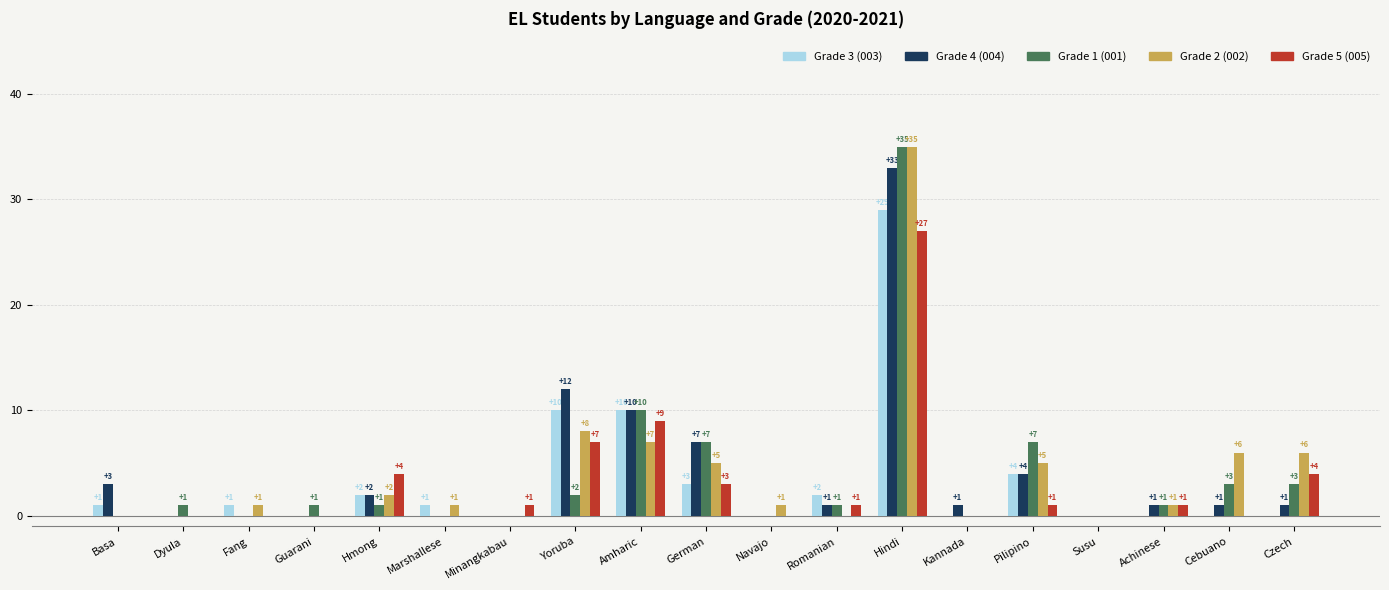

Is it true that Grade 5 (005) equals 4 at Czech?

True